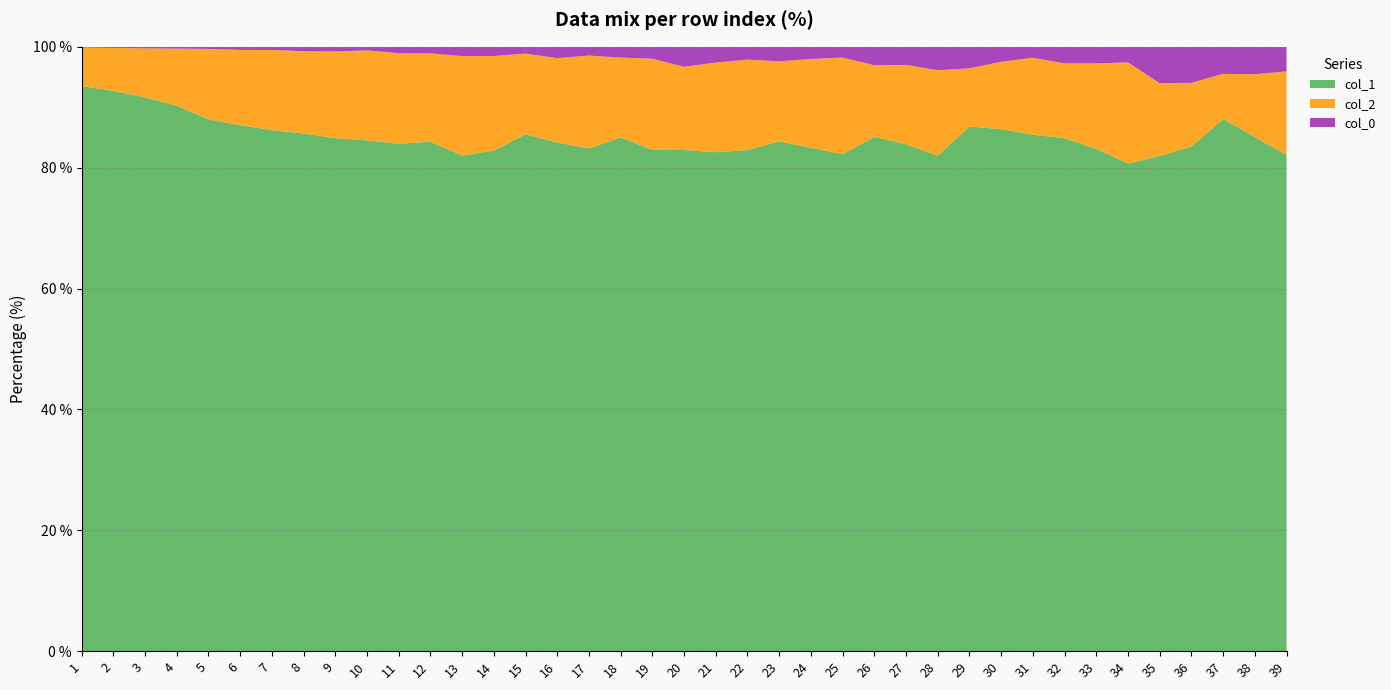

Reading left to right, transcribe all the data shown in this chart.

col_1: 4554	10303	11631	11118	9627	7937	6452	5673	4547	3725	3194	2653	2129	1891	1828	1478	1202	1050	968	801	696	665	598	494	463	417	364	360	316	279	235	247	212	188	177	182	177	131	101
col_2: 312	789	1031	1165	1277	1135	993	901	768	656	571	460	427	357	285	245	222	163	176	133	125	120	94	87	90	58	57	62	35	36	35	36	36	39	26	23	15	16	17
col_0_vals: 4	21	32	36	38	47	39	48	41	26	40	34	40	35	24	33	21	22	23	32	22	17	17	12	10	15	13	17	13	8	5	8	7	6	13	13	9	7	5